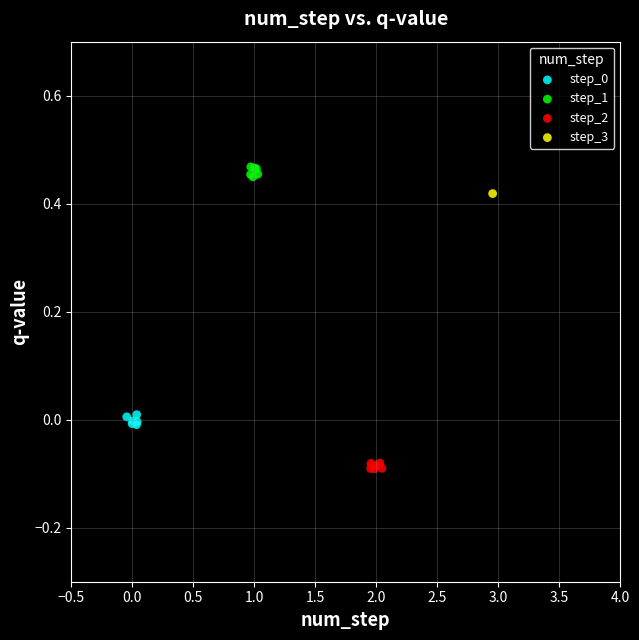

Which series reaches the maximum Y coordinate?

step_1